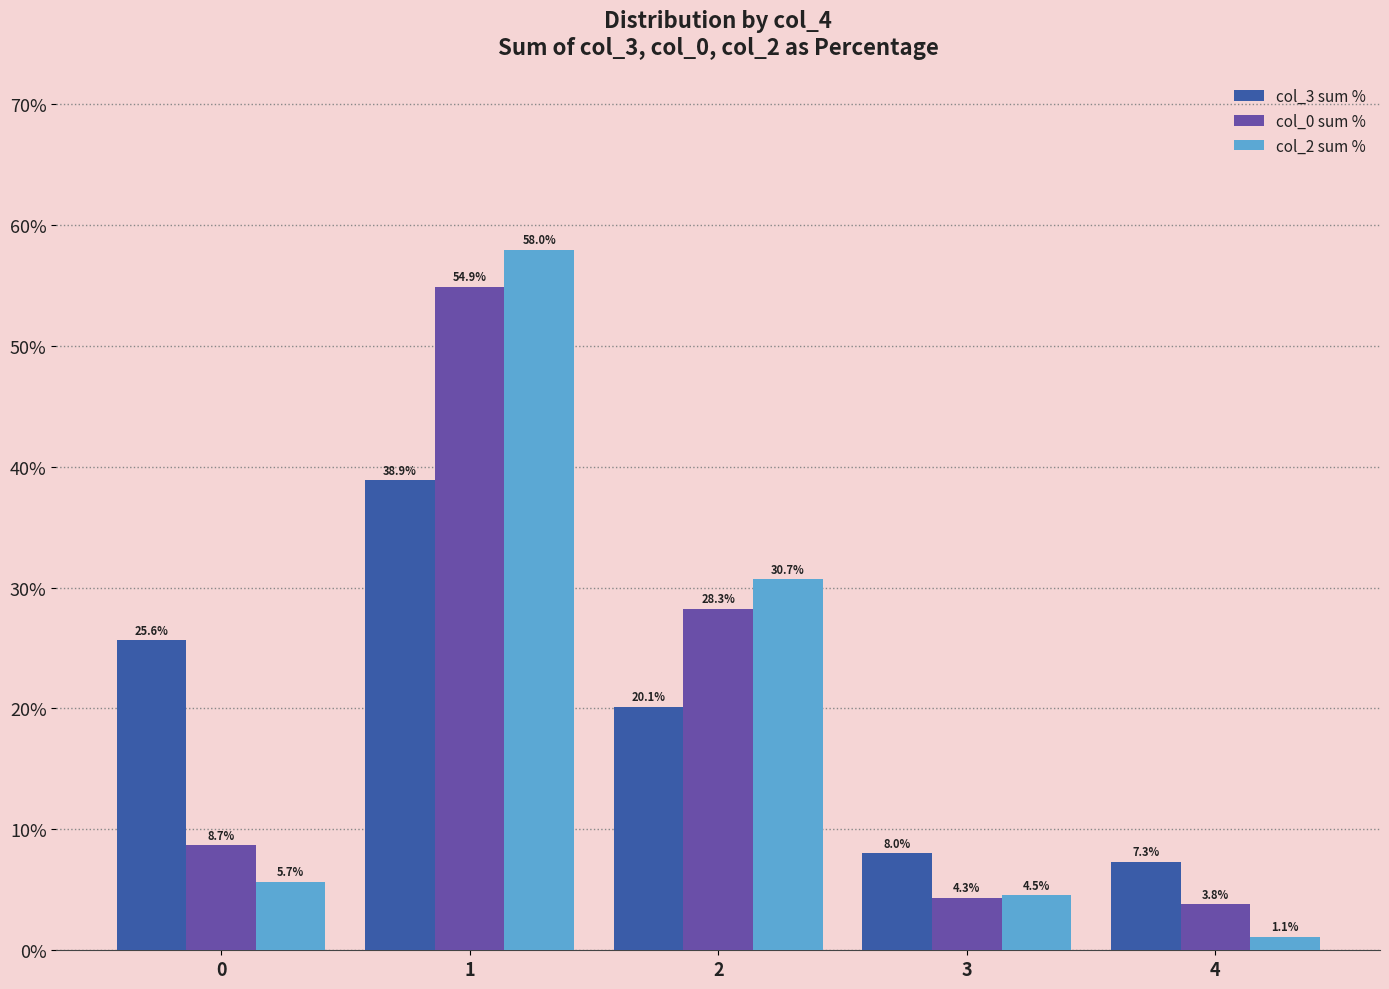

What is the maximum value for col_0 sum %?

54.9